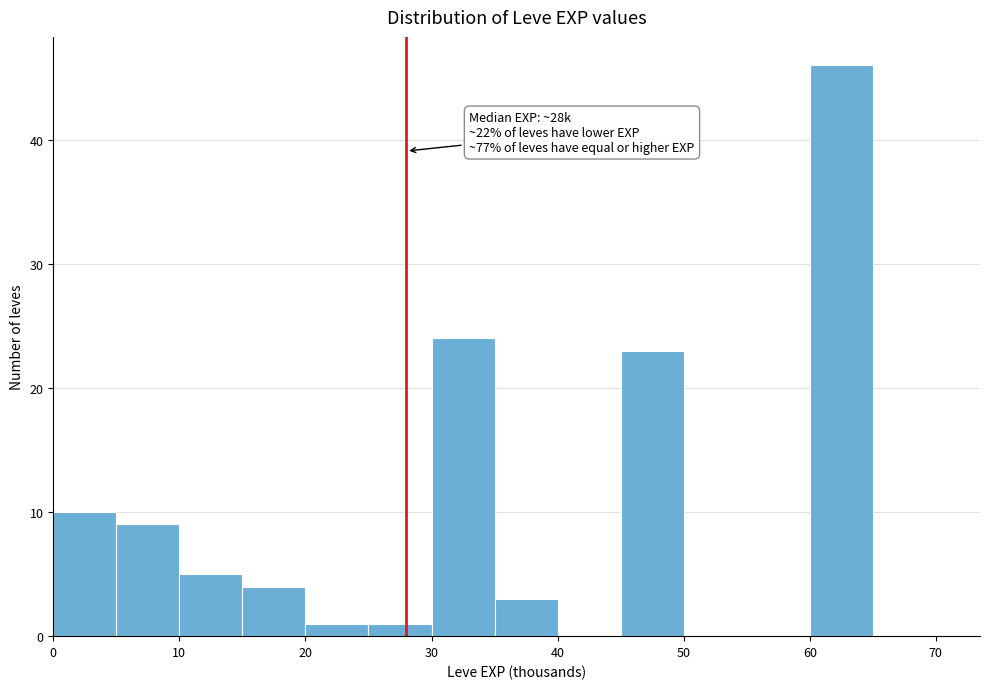

Over which range of the x-axis is the bar tallest?

60 to 65